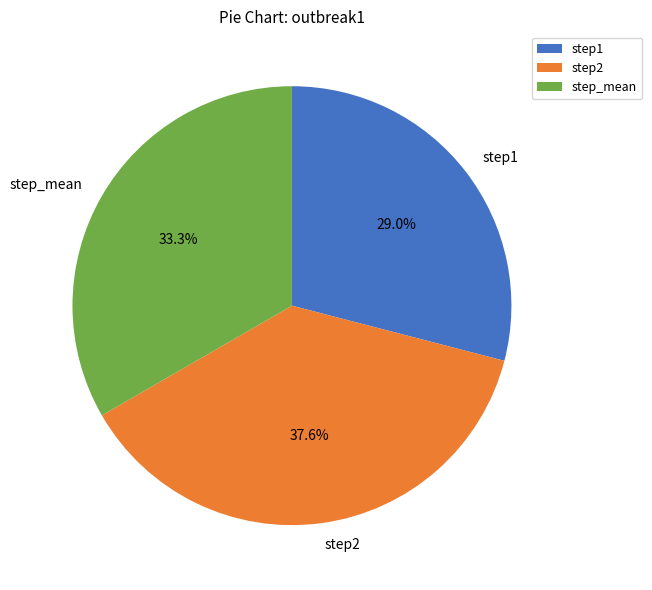

Which has a higher value, step_mean or step1?

step_mean